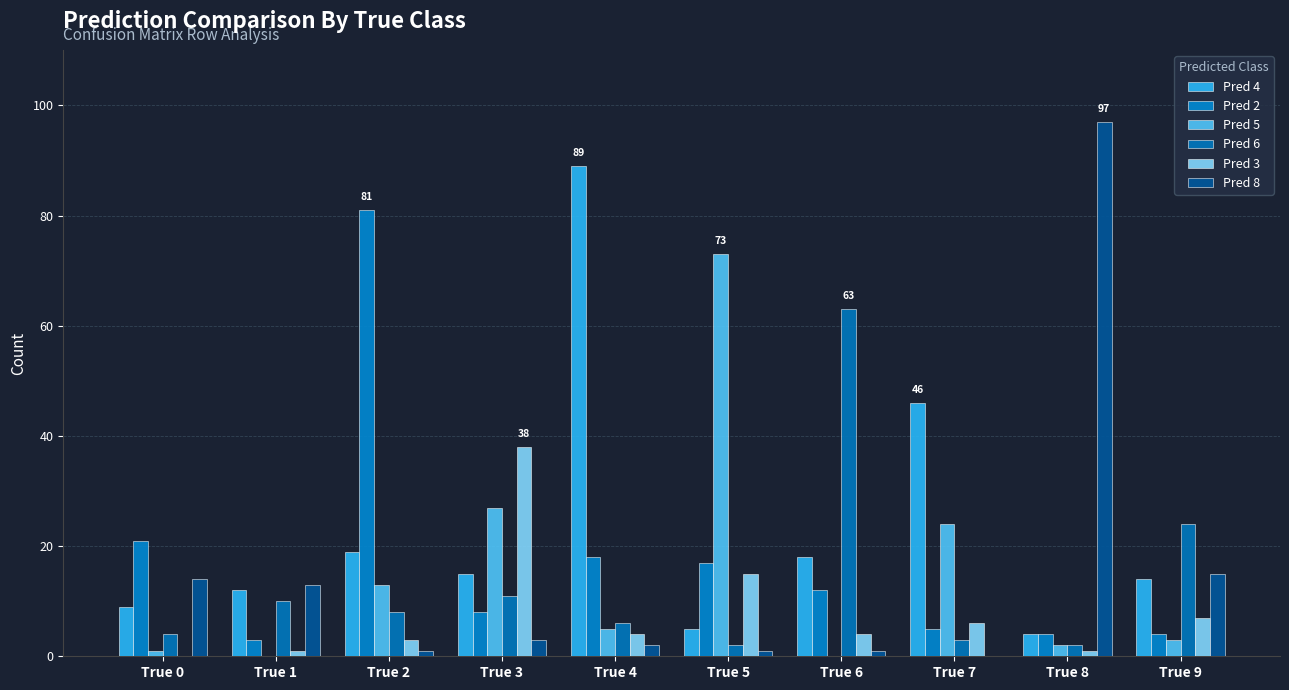

Between True 8 and True 0, which is larger?

True 0